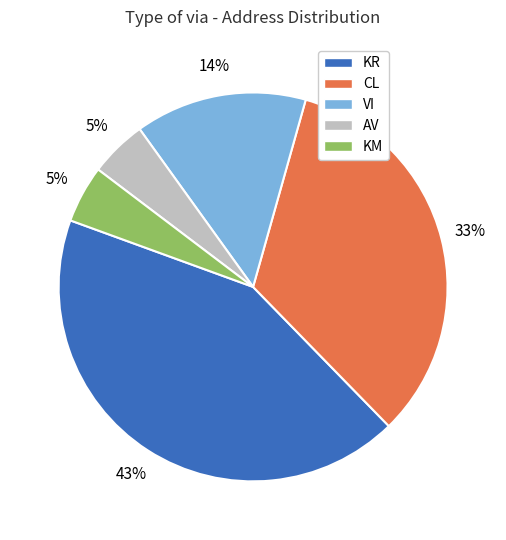

What is the largest slice in the pie chart?

KR